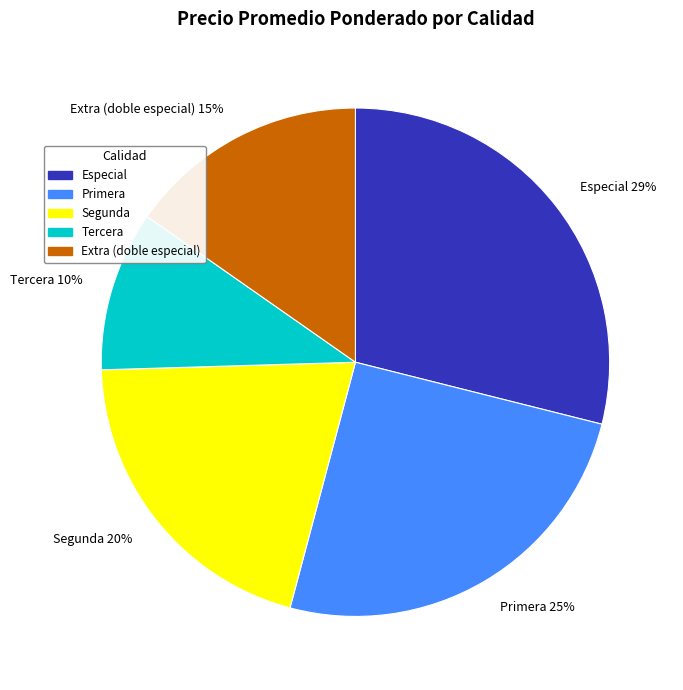

Does any single category account for the majority?

No